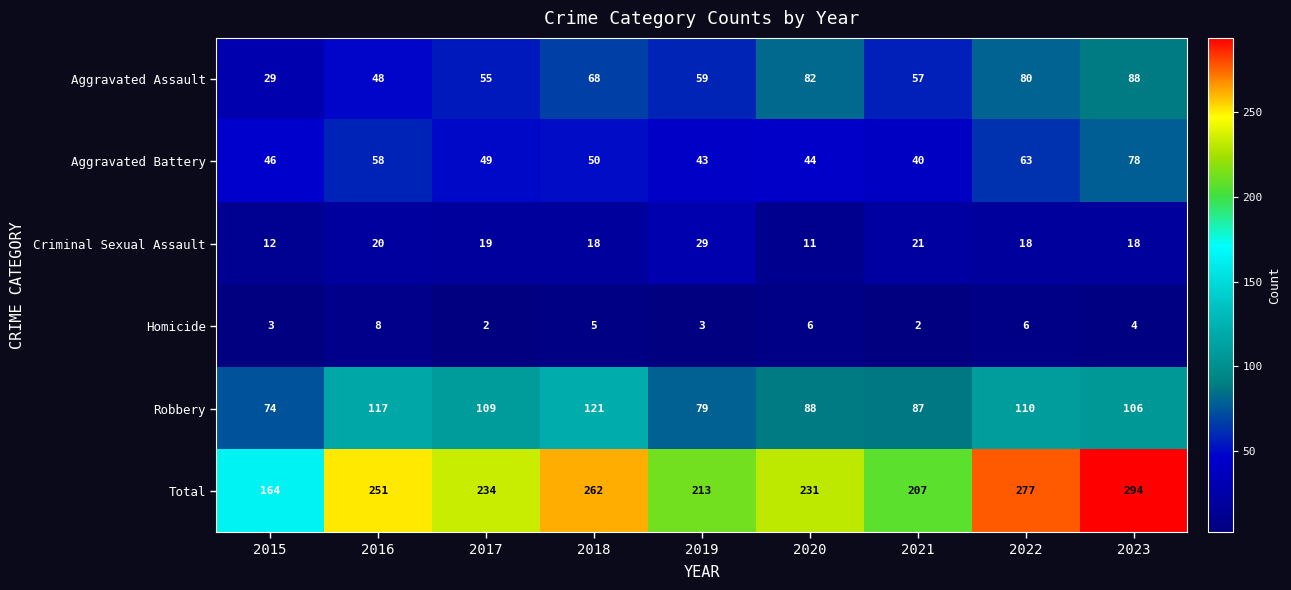

Which series has the widest spread of values?

Total